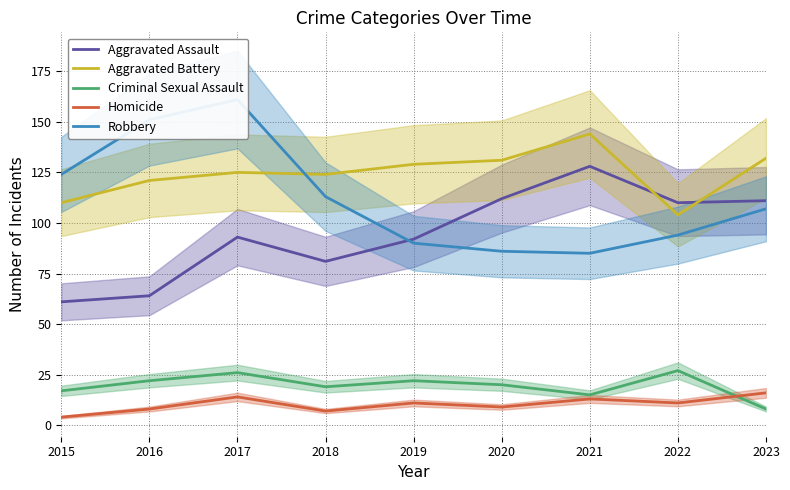

What is the difference between the Aggravated Battery values at 2019 and 2018?

5